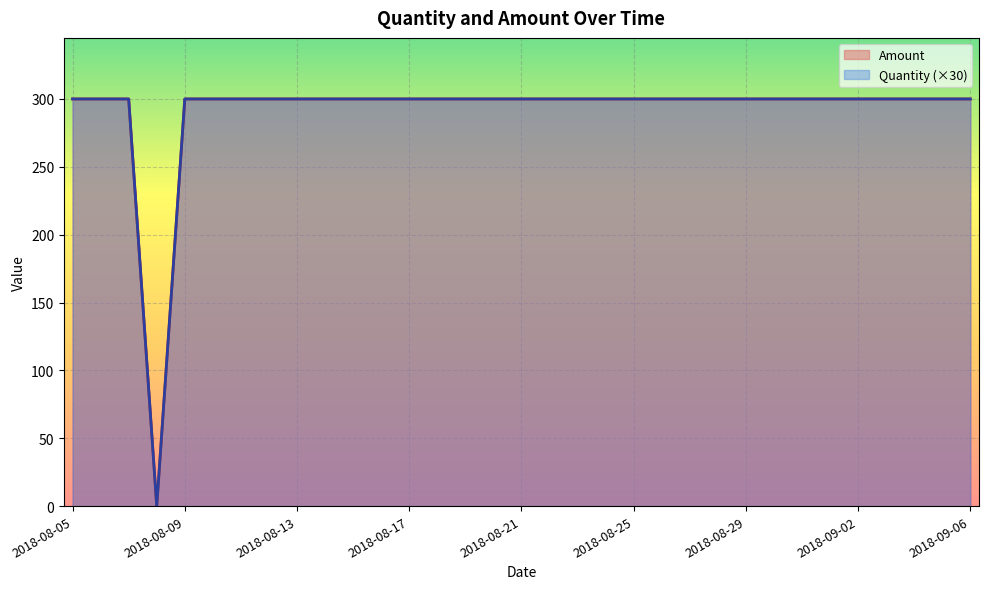

At which category is the sum across all series the highest?

2018-08-05